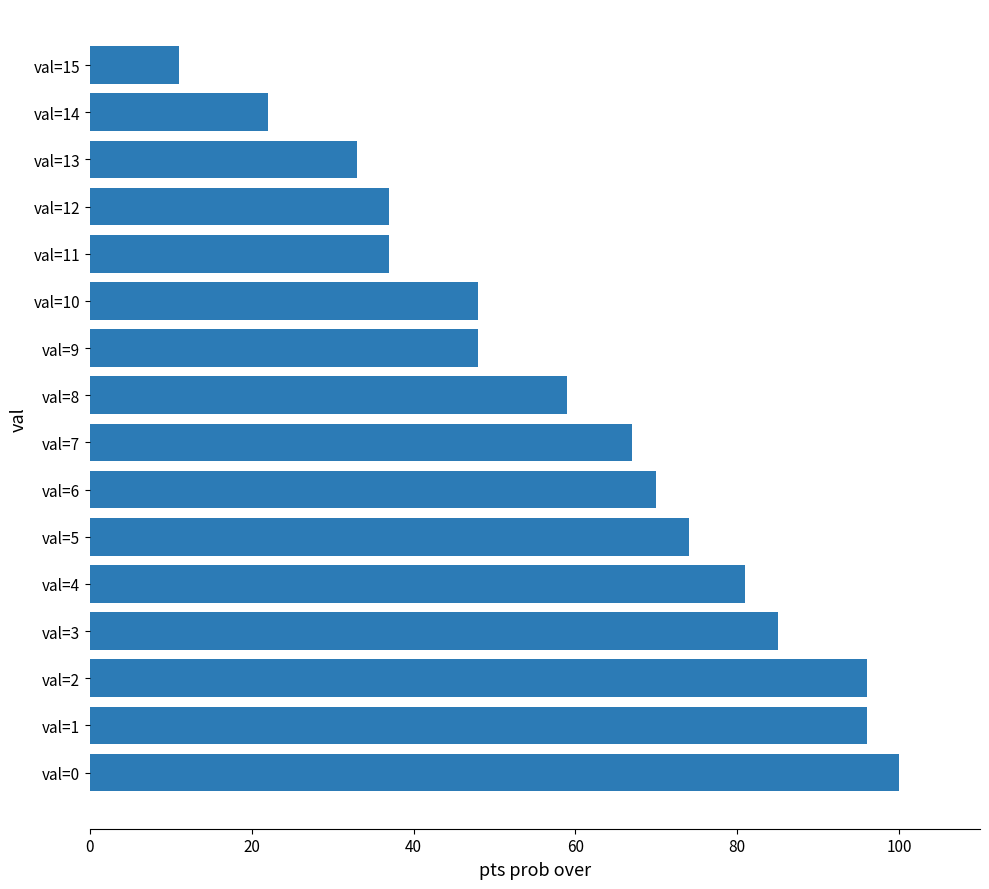

Reading top to bottom, what are all the values shown in this chart?

val=15=11	val=14=22	val=13=33	val=12=37	val=11=37	val=10=48	val=9=48	val=8=59	val=7=67	val=6=70	val=5=74	val=4=81	val=3=85	val=2=96	val=1=96	val=0=100